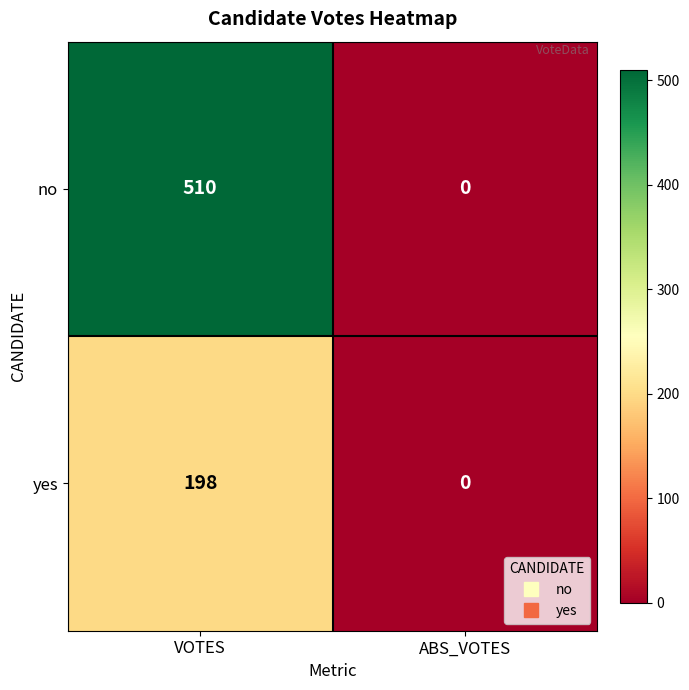

How many data points in no are less than 510?

1